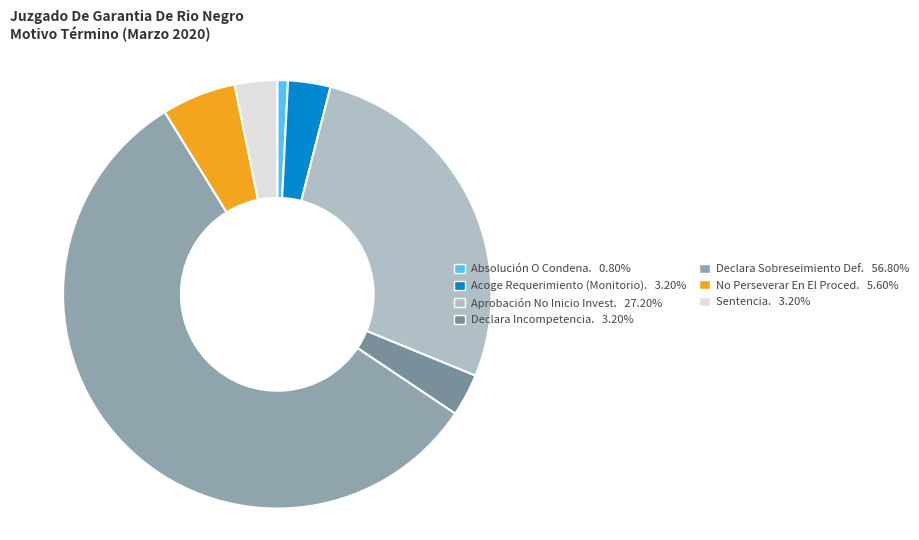

To the nearest percent, what is the difference between the largest and smallest slice percentages?

56%